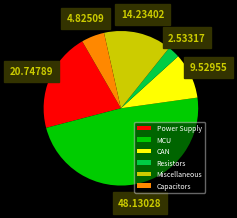

Combined, do Resistors and Capacitors account for over 50%?

No